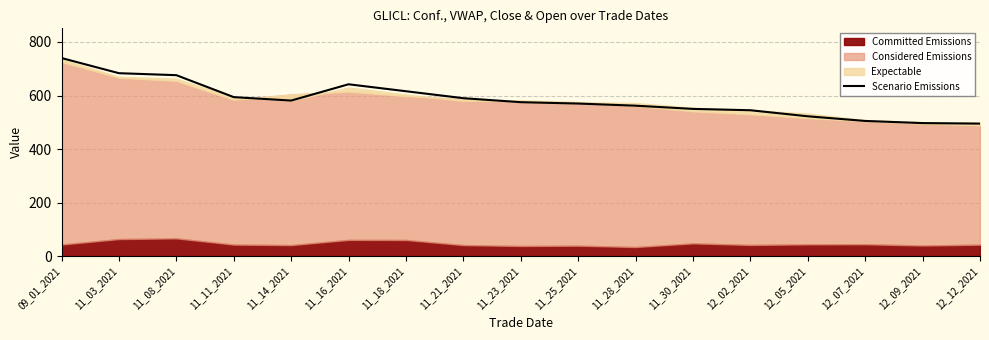

Does the chart display data point markers on the line(s)?

No